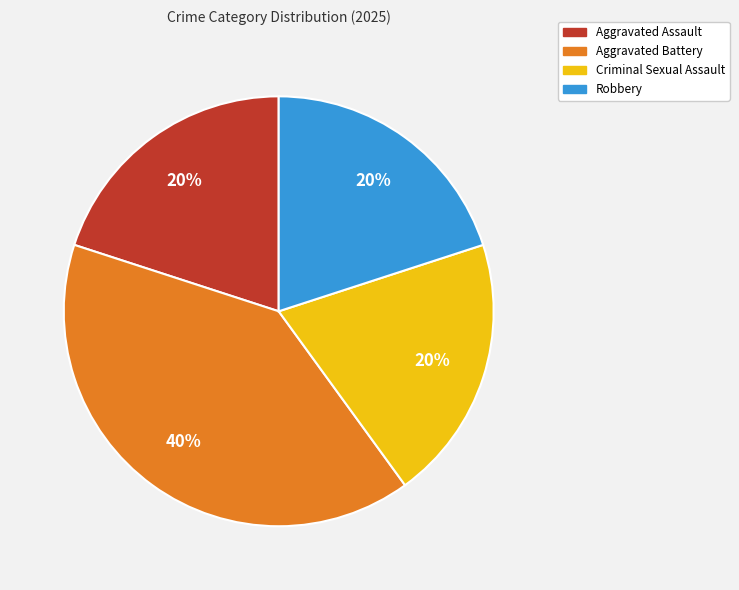

To the nearest percent, what percentage of the pie is Criminal Sexual Assault?

20%